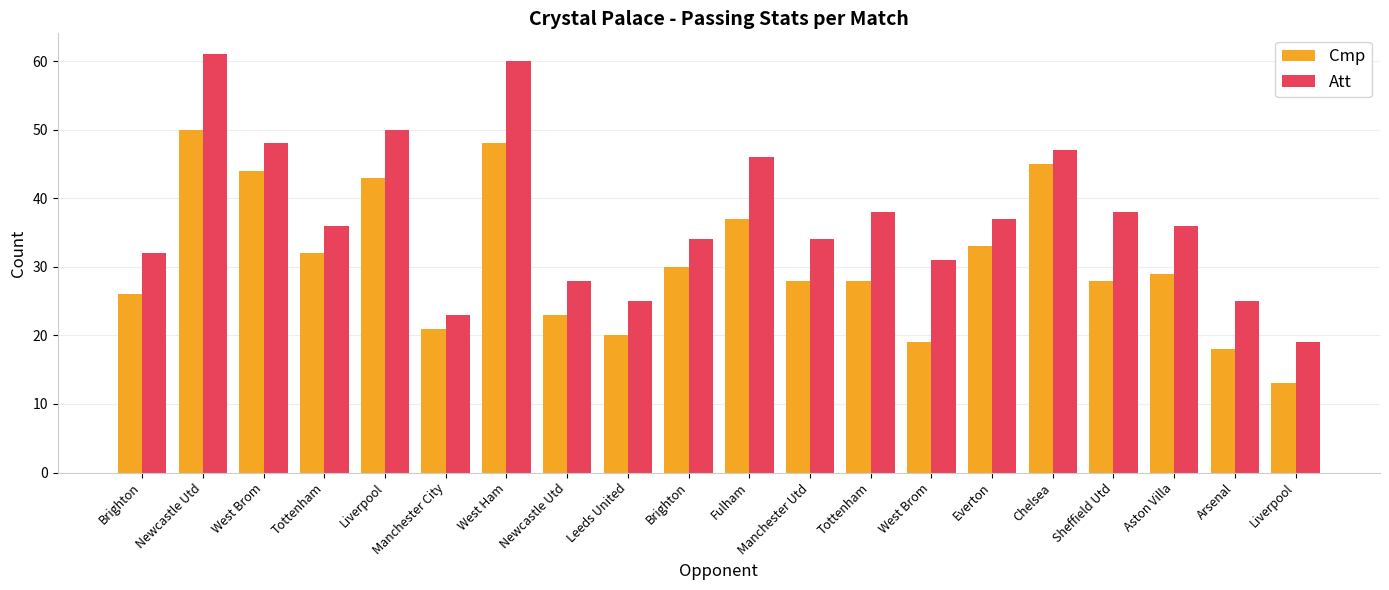

What is the approximate value of Cmp at Leeds United, to the nearest 5?

20